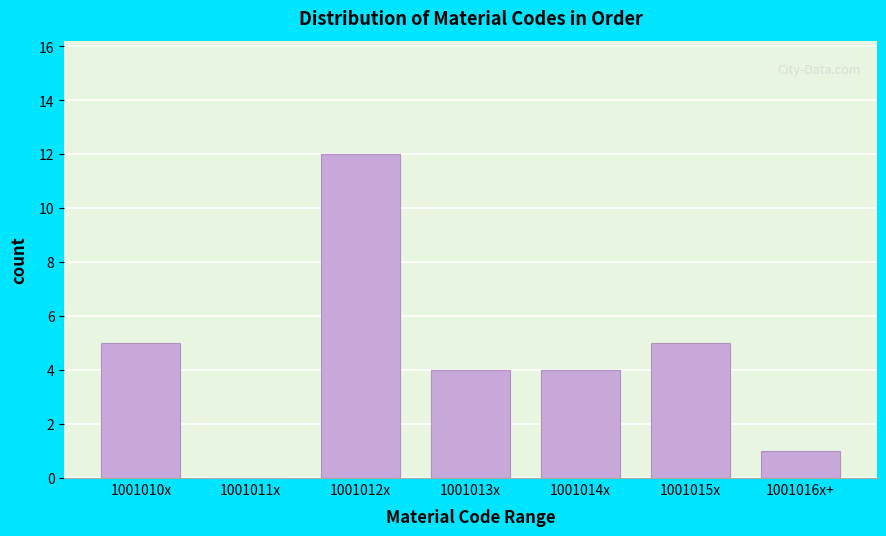

Reading left to right, list all the values displayed in this chart.

1001010x=5	1001011x=0	1001012x=12	1001013x=4	1001014x=4	1001015x=5	1001016x+=1